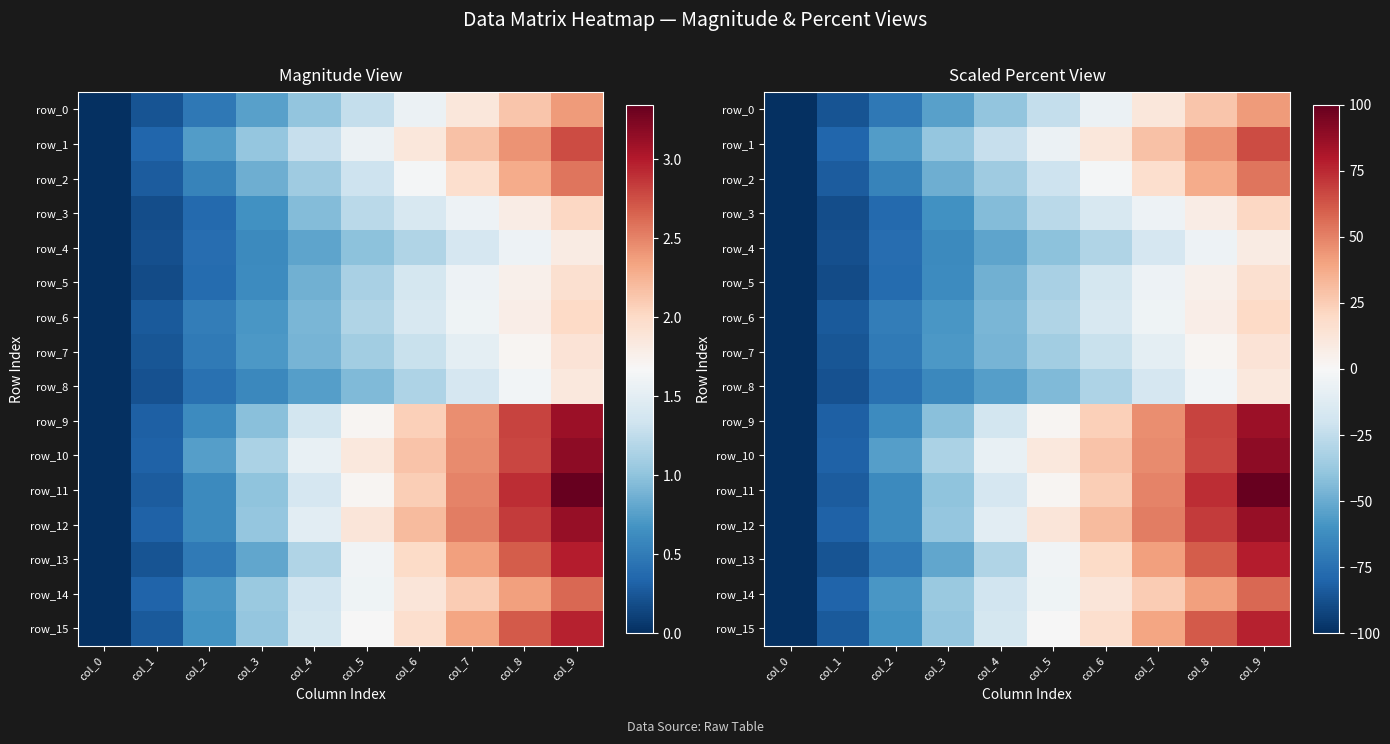

Reading left to right, list all the values displayed in this chart.

row_0: col_0=-100.0	col_1=-86.0	col_2=-71.3	col_3=-54.3	col_4=-39.7	col_5=-23.8	col_6=-6.0	col_7=11.4	col_8=27.7	col_9=42.6
row_1: col_0=-100.0	col_1=-79.3	col_2=-56.0	col_3=-38.3	col_4=-23.2	col_5=-6.0	col_6=11.5	col_7=28.9	col_8=44.7	col_9=65.2
row_2: col_0=-100.0	col_1=-83.2	col_2=-66.5	col_3=-48.7	col_4=-35.6	col_5=-21.0	col_6=-1.8	col_7=17.1	col_8=37.2	col_9=53.4
row_3: col_0=-100.0	col_1=-89.0	col_2=-77.6	col_3=-60.2	col_4=-43.6	col_5=-26.7	col_6=-16.3	col_7=-5.1	col_8=7.5	col_9=20.9
row_4: col_0=-100.0	col_1=-87.5	col_2=-75.8	col_3=-64.0	col_4=-52.6	col_5=-41.2	col_6=-29.8	col_7=-16.9	col_8=-4.7	col_9=8.3
row_5: col_0=-100.0	col_1=-89.3	col_2=-76.9	col_3=-62.9	col_4=-47.8	col_5=-32.7	col_6=-17.7	col_7=-5.4	col_8=5.3	col_9=15.7
row_6: col_0=-100.0	col_1=-84.0	col_2=-69.0	col_3=-58.0	col_4=-45.3	col_5=-30.0	col_6=-16.1	col_7=-4.2	col_8=6.9	col_9=19.6
row_7: col_0=-100.0	col_1=-85.2	col_2=-70.6	col_3=-57.8	col_4=-46.5	col_5=-34.9	col_6=-22.6	col_7=-9.7	col_8=2.3	col_9=14.0
row_8: col_0=-100.0	col_1=-86.7	col_2=-74.9	col_3=-64.8	col_4=-54.8	col_5=-44.2	col_6=-30.6	col_7=-16.7	col_8=-3.0	col_9=10.9
row_9: col_0=-100.0	col_1=-81.5	col_2=-63.3	col_3=-41.9	col_4=-18.2	col_5=1.9	col_6=23.8	col_7=46.6	col_8=67.7	col_9=85.8
row_10: col_0=-100.0	col_1=-80.5	col_2=-55.1	col_3=-31.8	col_4=-7.7	col_5=10.6	col_6=28.5	col_7=47.3	col_8=67.0	col_9=89.6
row_11: col_0=-100.0	col_1=-83.3	col_2=-63.9	col_3=-40.1	col_4=-16.4	col_5=1.7	col_6=25.0	col_7=49.9	col_8=73.8	col_9=100.0
row_12: col_0=-100.0	col_1=-80.7	col_2=-63.5	col_3=-38.4	col_4=-10.7	col_5=12.4	col_6=31.7	col_7=51.0	col_8=69.7	col_9=87.5
row_13: col_0=-100.0	col_1=-86.6	col_2=-70.5	col_3=-51.8	col_4=-29.8	col_5=-3.4	col_6=19.1	col_7=40.8	col_8=60.5	col_9=78.3
row_14: col_0=-100.0	col_1=-79.9	col_2=-58.5	col_3=-37.2	col_4=-18.9	col_5=-4.0	col_6=12.0	col_7=25.6	col_8=41.3	col_9=57.6
row_15: col_0=-100.0	col_1=-83.7	col_2=-60.1	col_3=-38.6	col_4=-17.8	col_5=-0.2	col_6=17.1	col_7=39.6	col_8=61.1	col_9=77.0